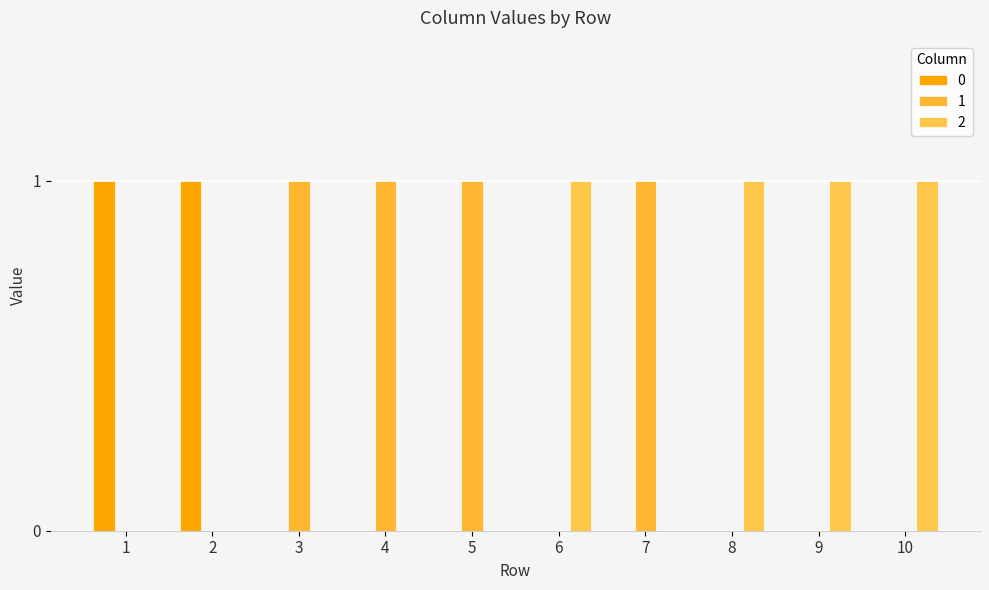

What is the sum of the 2 values at 8 and 9?

2